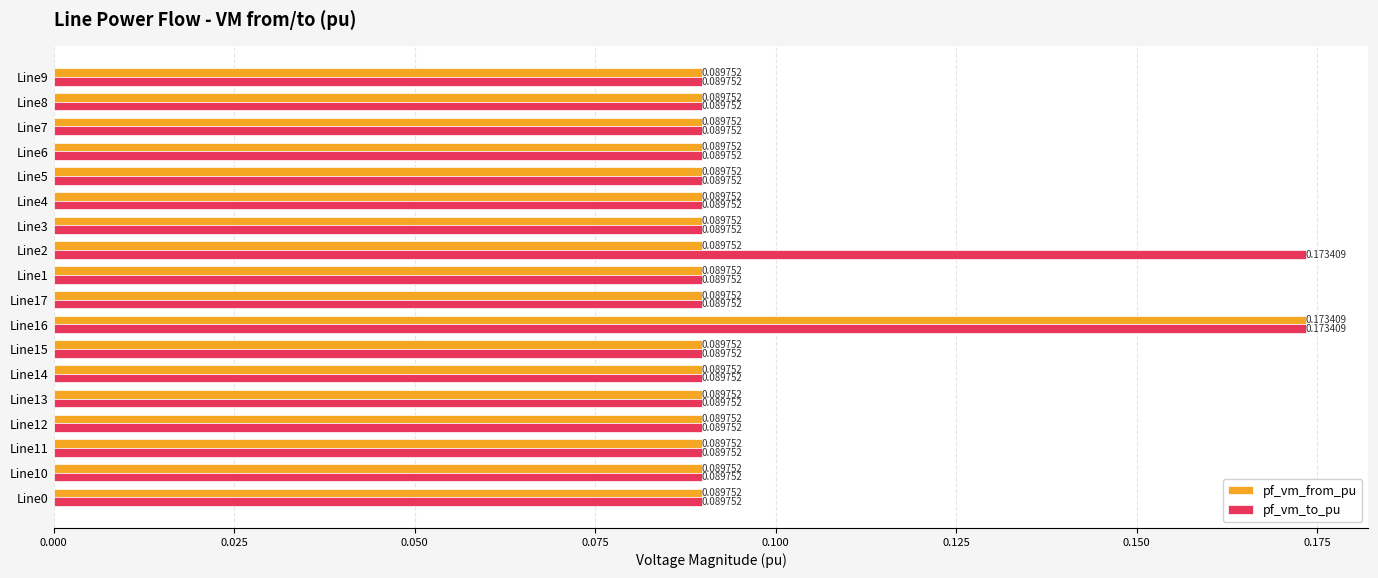

Which series has the largest total across all categories?

pf_vm_to_pu